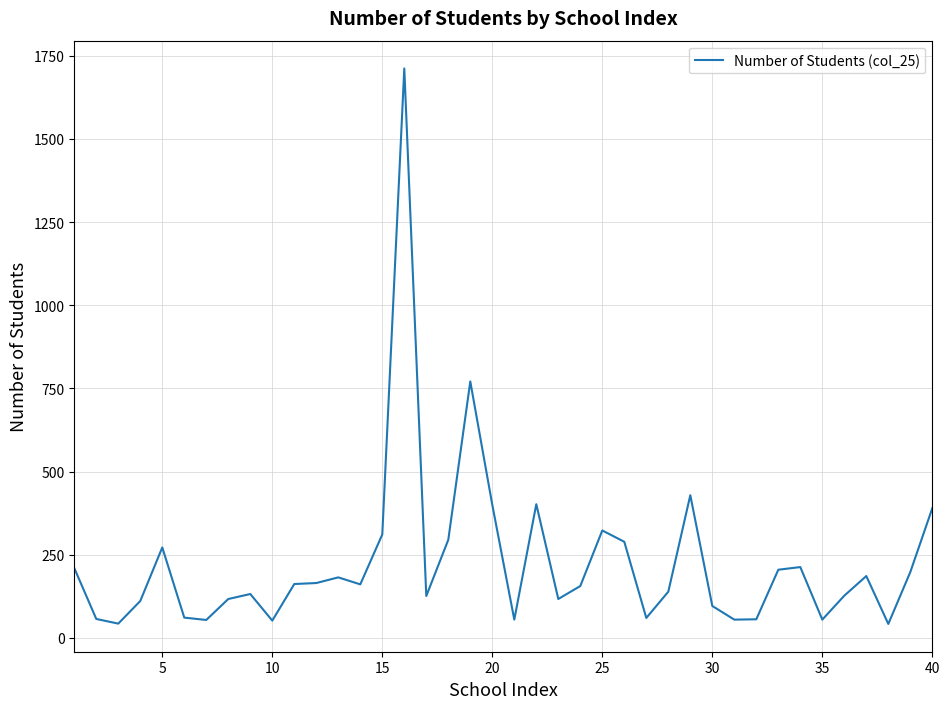

Is this an area chart (filled region under the line)?

No